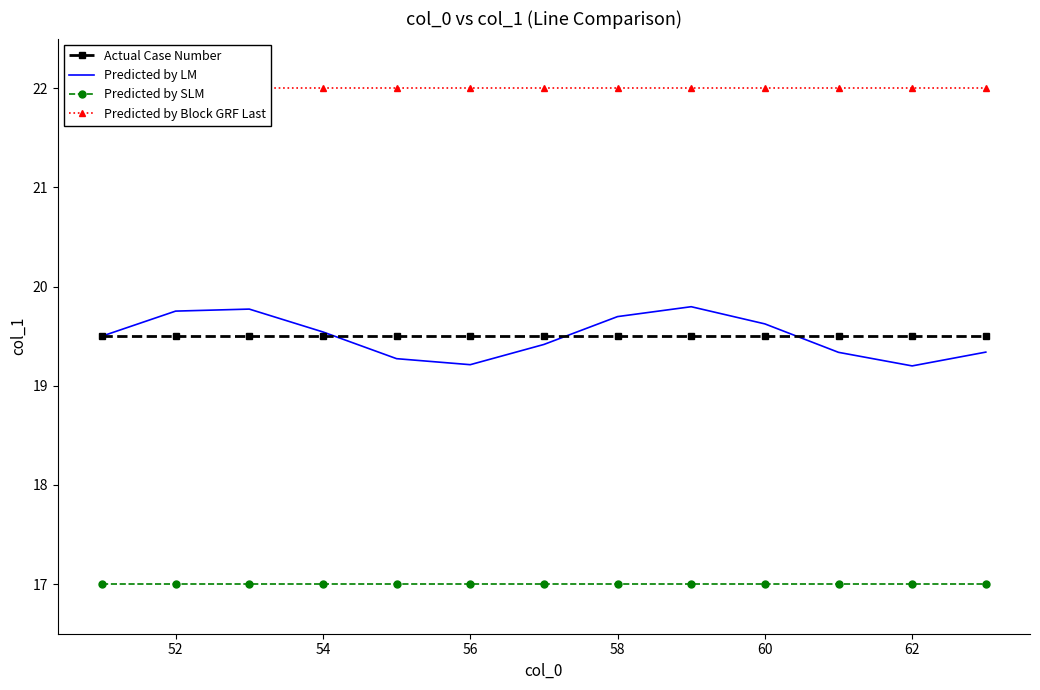

True or false: Actual Case Number has a value of 19.5 at 52.

True